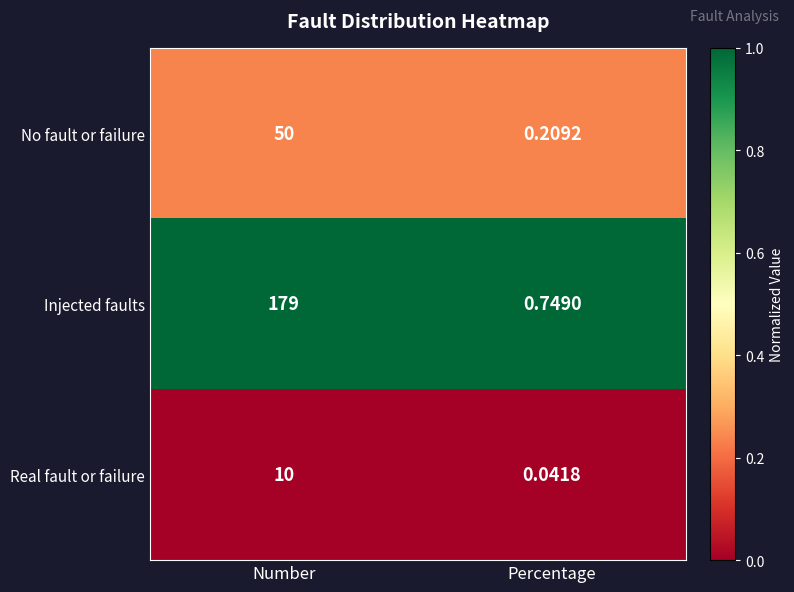

Which series has the largest range (max minus min)?

Injected faults